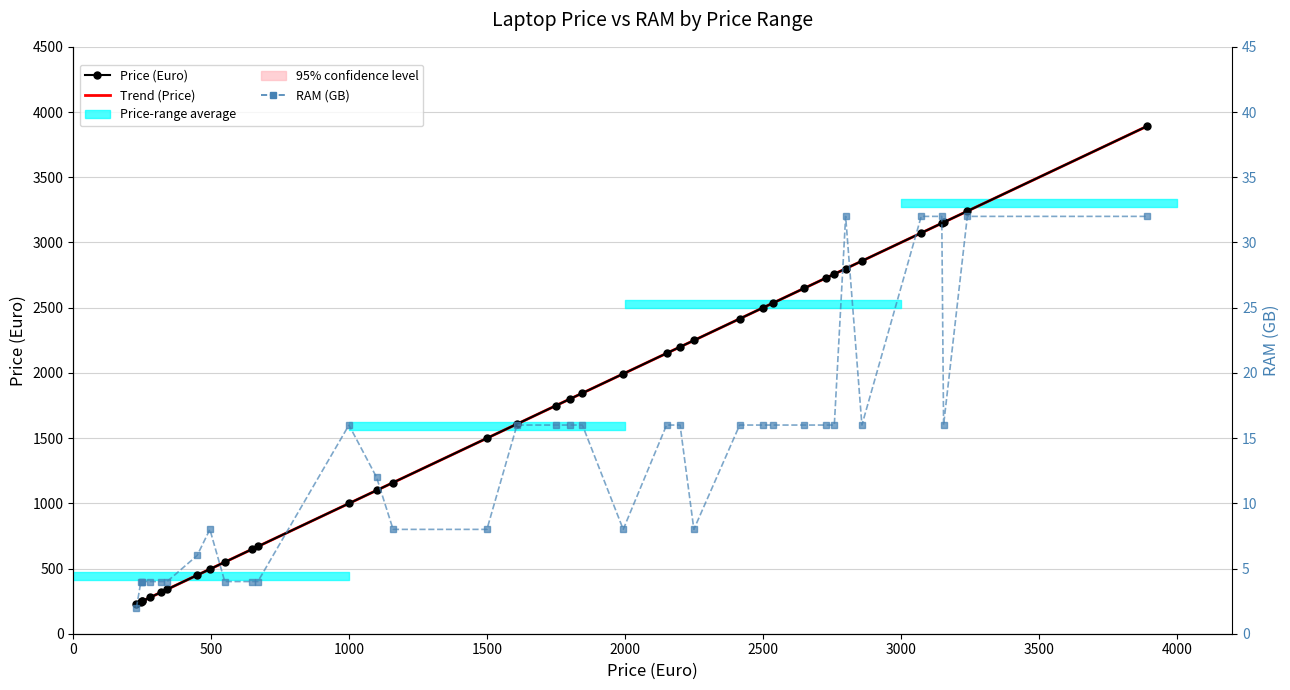

Does the chart have visible grid lines?

Yes